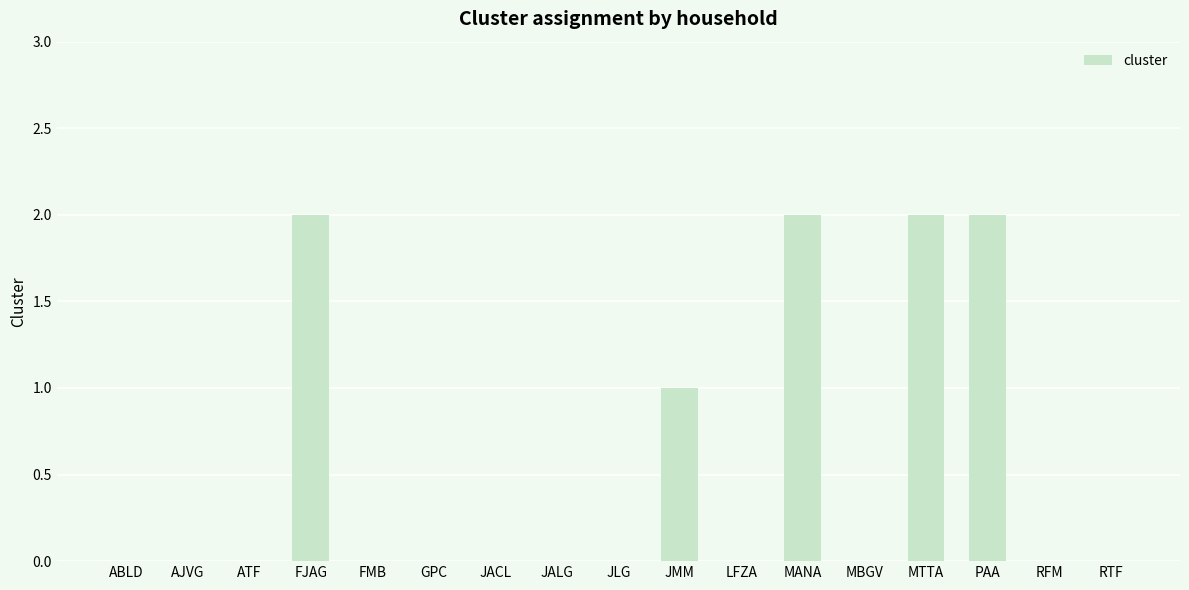

What is the sum of all values?

9